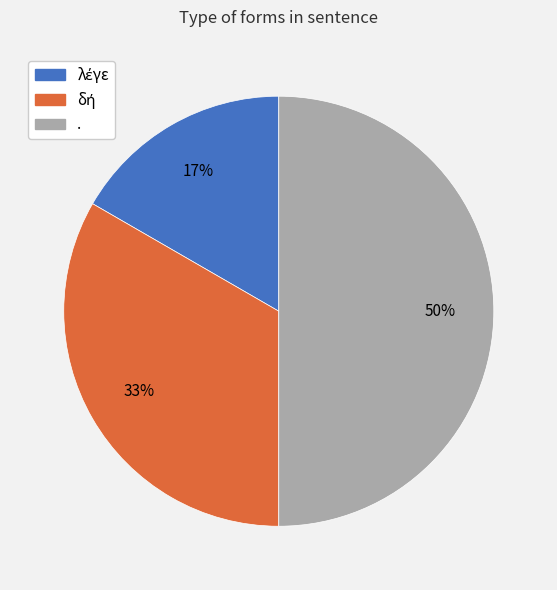

To the nearest percent, what is the difference between the largest and smallest slice percentages?

33%